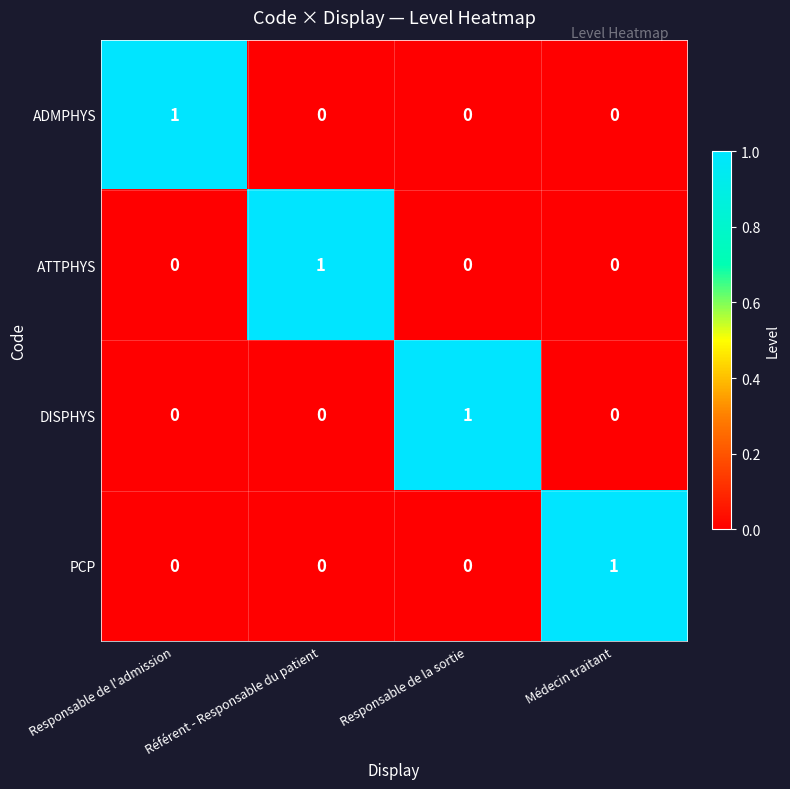

How many ATTPHYS values are between 0 and 1?

4